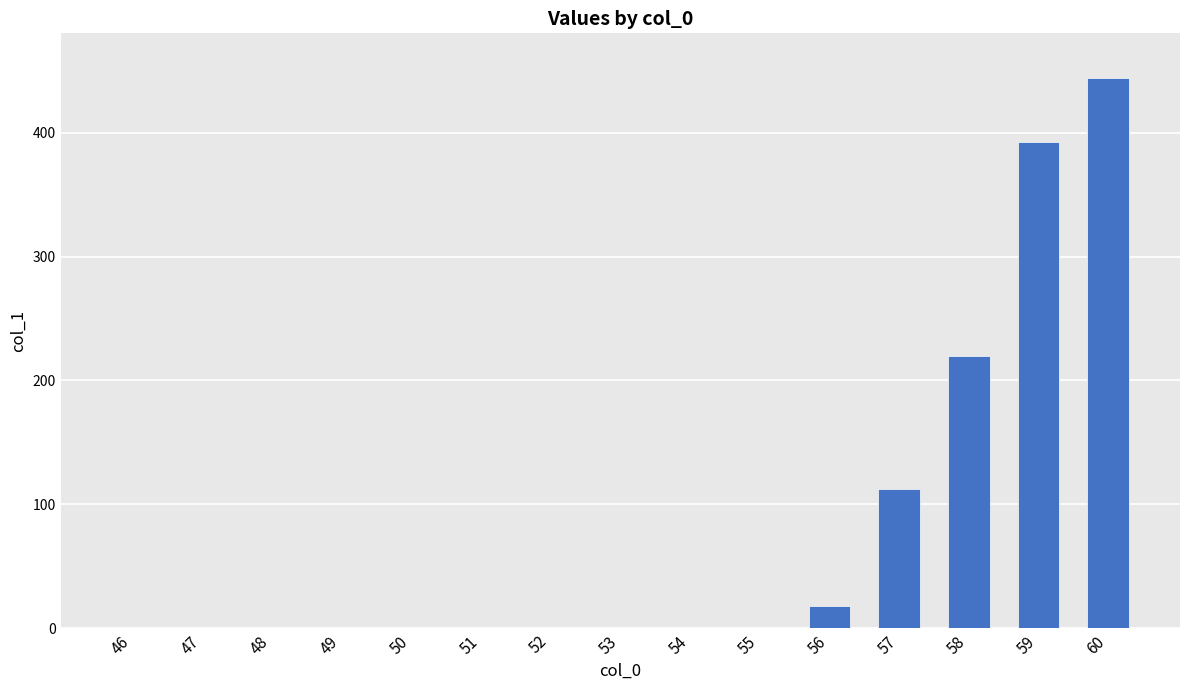

What is the sum of the values at 60 and 52?

443.6